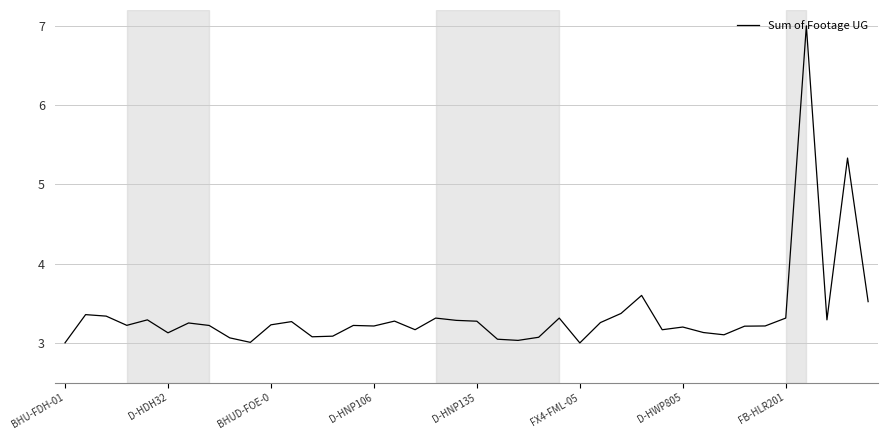

What is the difference between the maximum and minimum values?

4.0